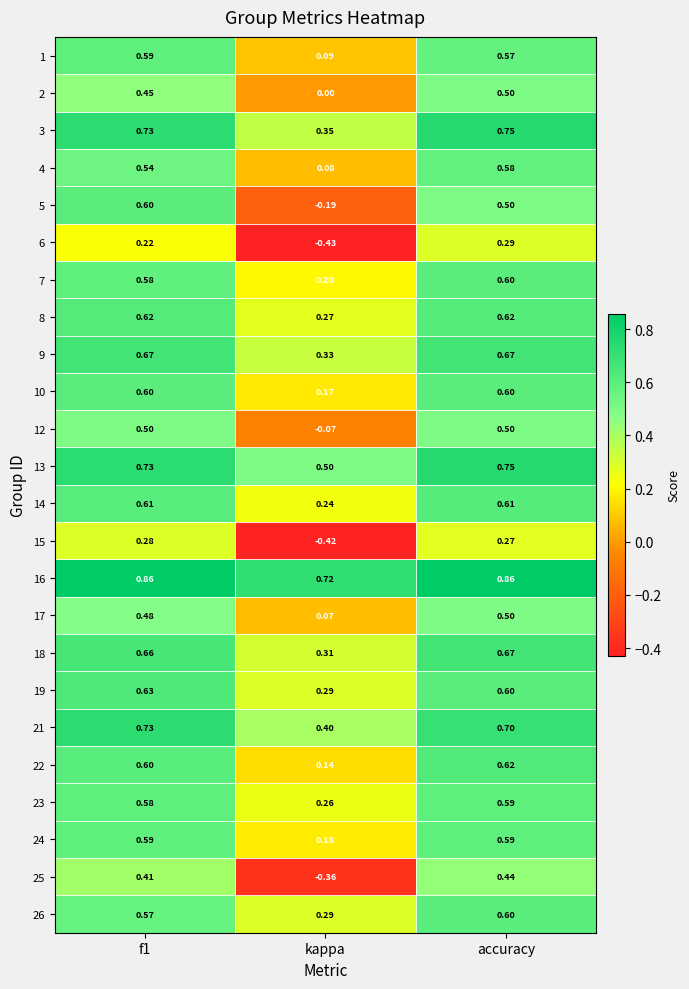

Which series has the widest spread of values?

25